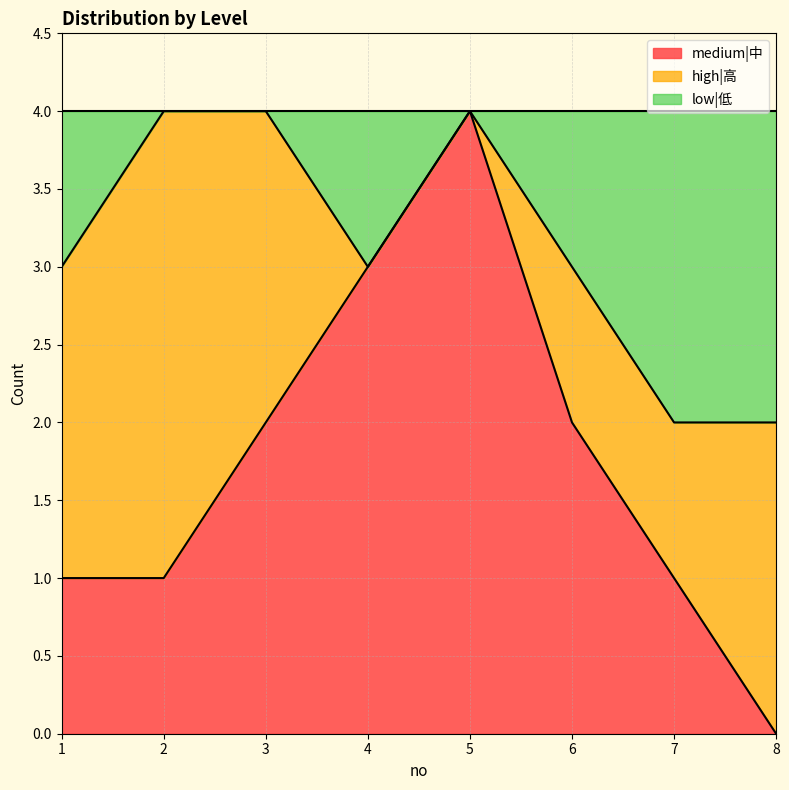

True or false: low|低 has a value of 5 at 6.

False